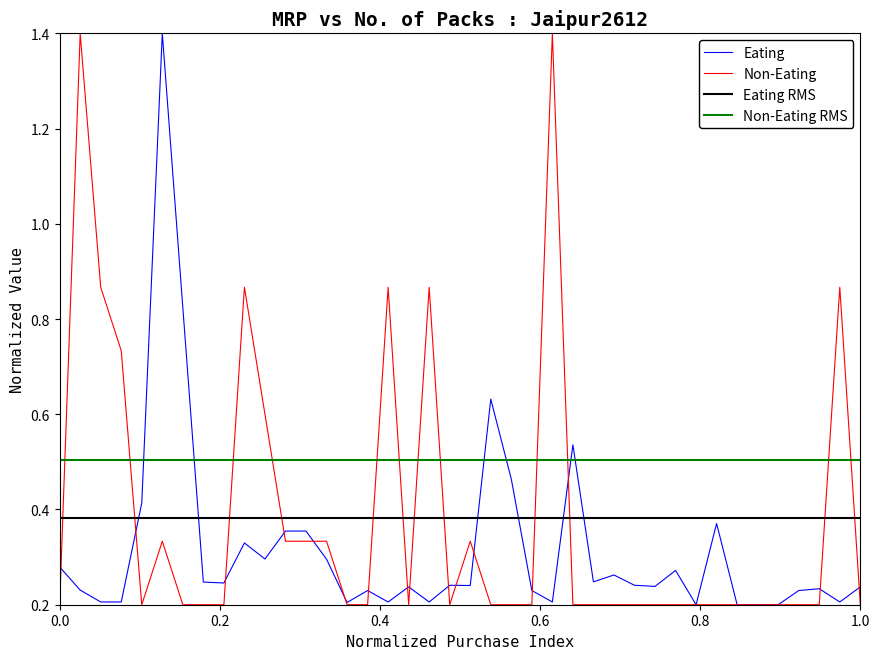

What is the total value across all series at 0.0?

0.5